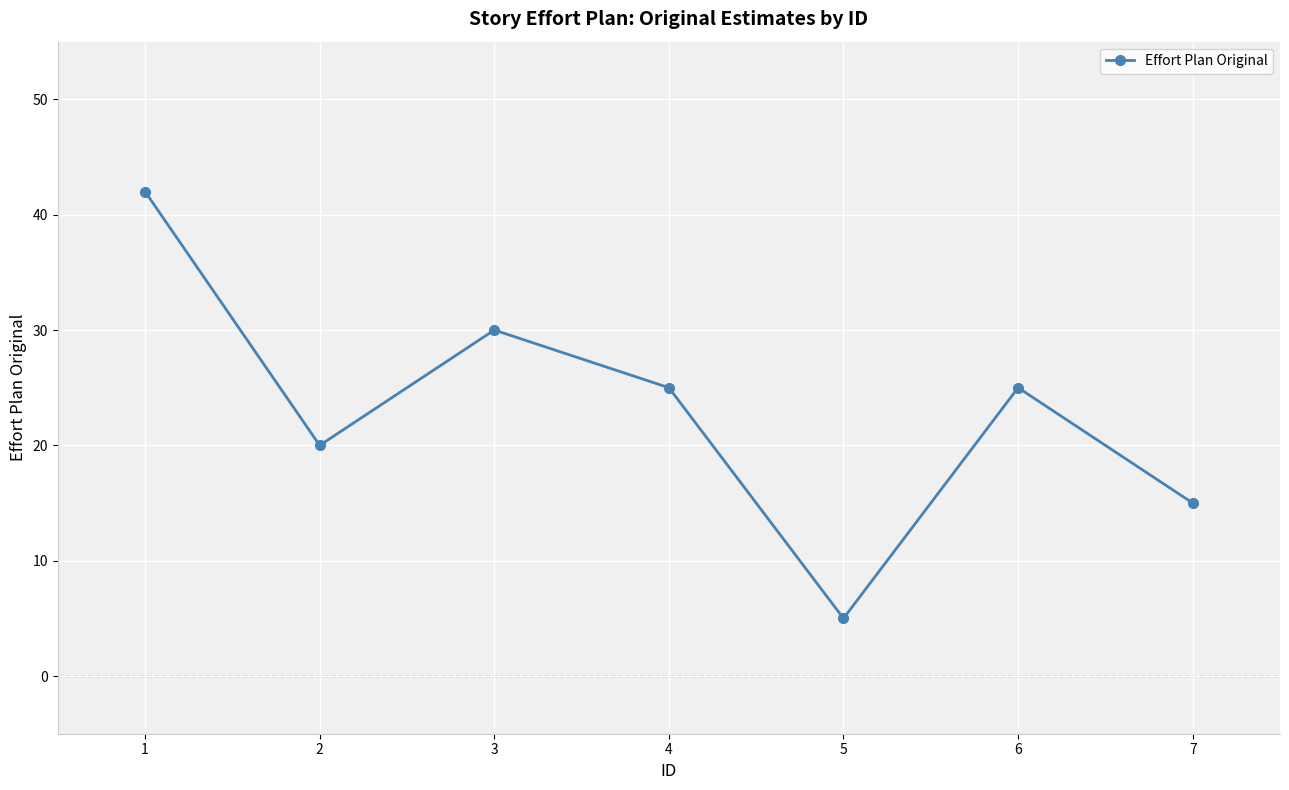

What is the difference between the values at 2 and 4?

5